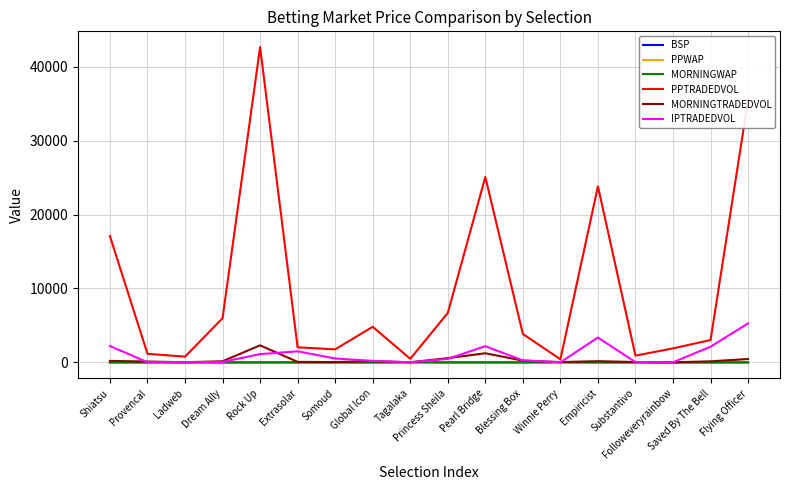

What is the greatest value displayed?

42657.7